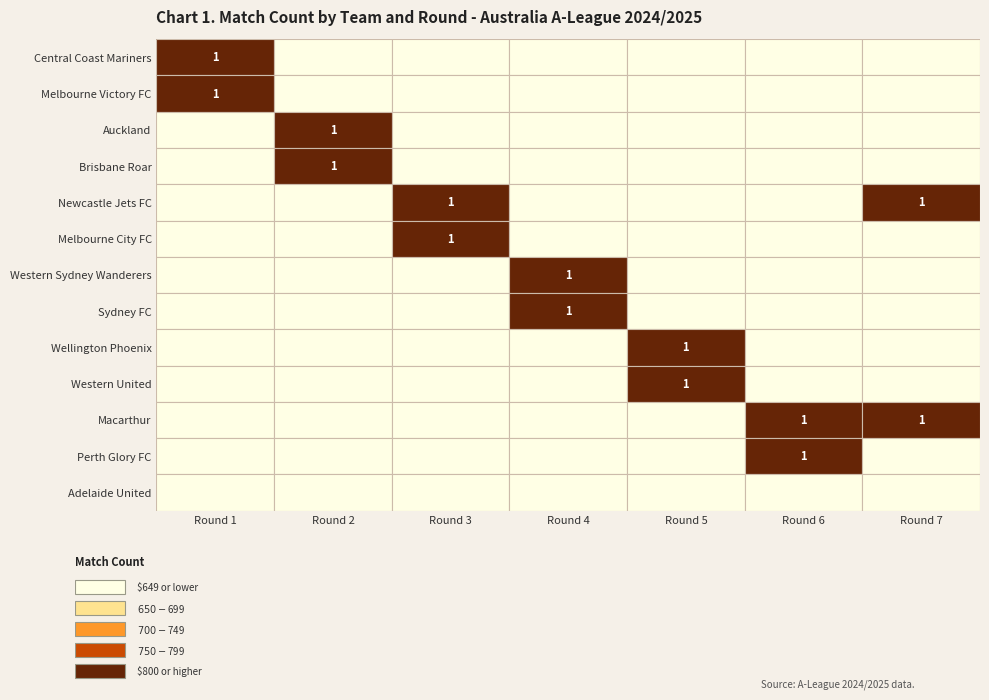

The Perth Glory FC series shows 1 at Round 6. True or false?

True